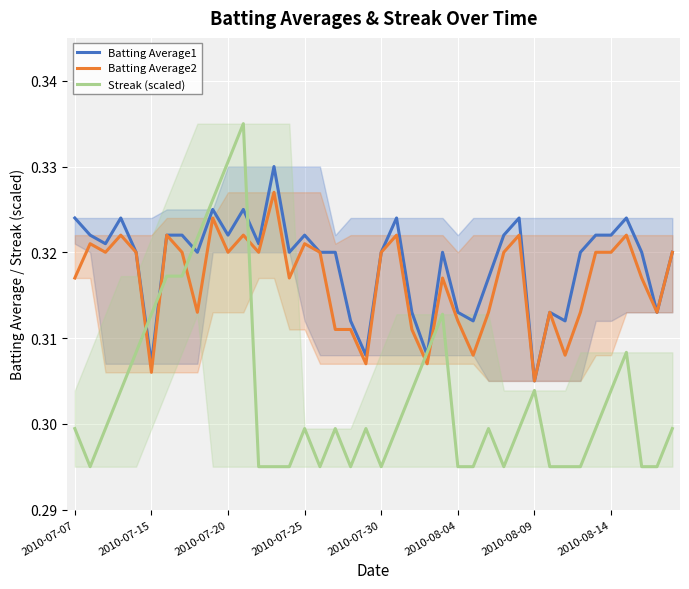

How many lines are shown in the chart?

3